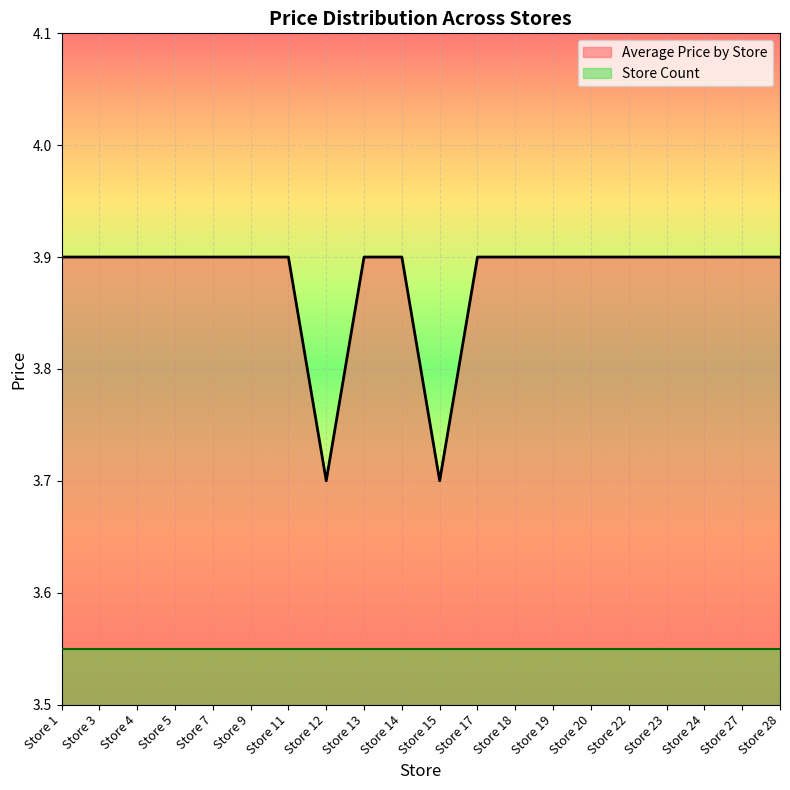

What is the change in value from Store 15 to Store 18?

+0.2